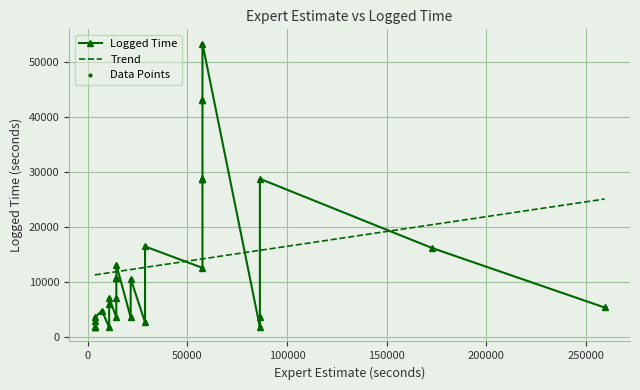

What is the greatest value displayed?

53400